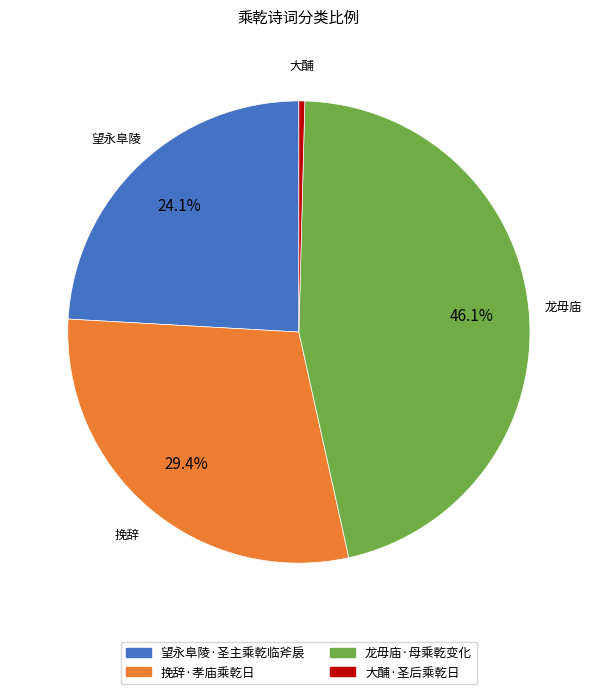

Is 望永阜陵·圣主乘乾临斧扆 the majority of the pie?

No